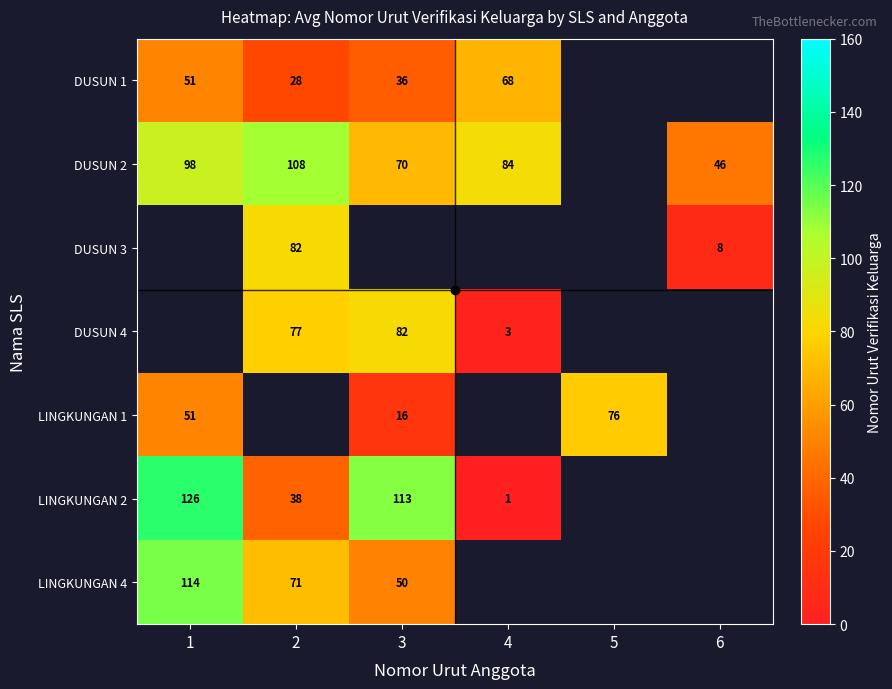

What is the approximate value of LINGKUNGAN 4 at 3?

50.0